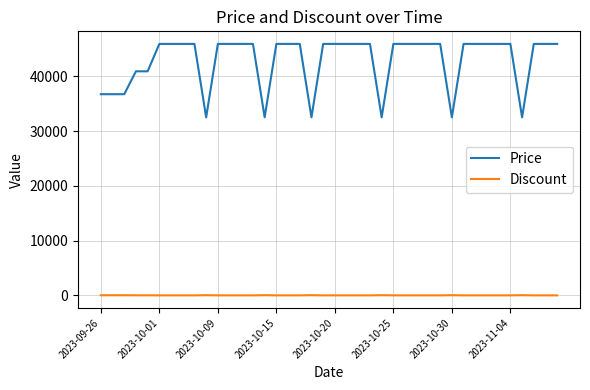

How many lines are shown in the chart?

2